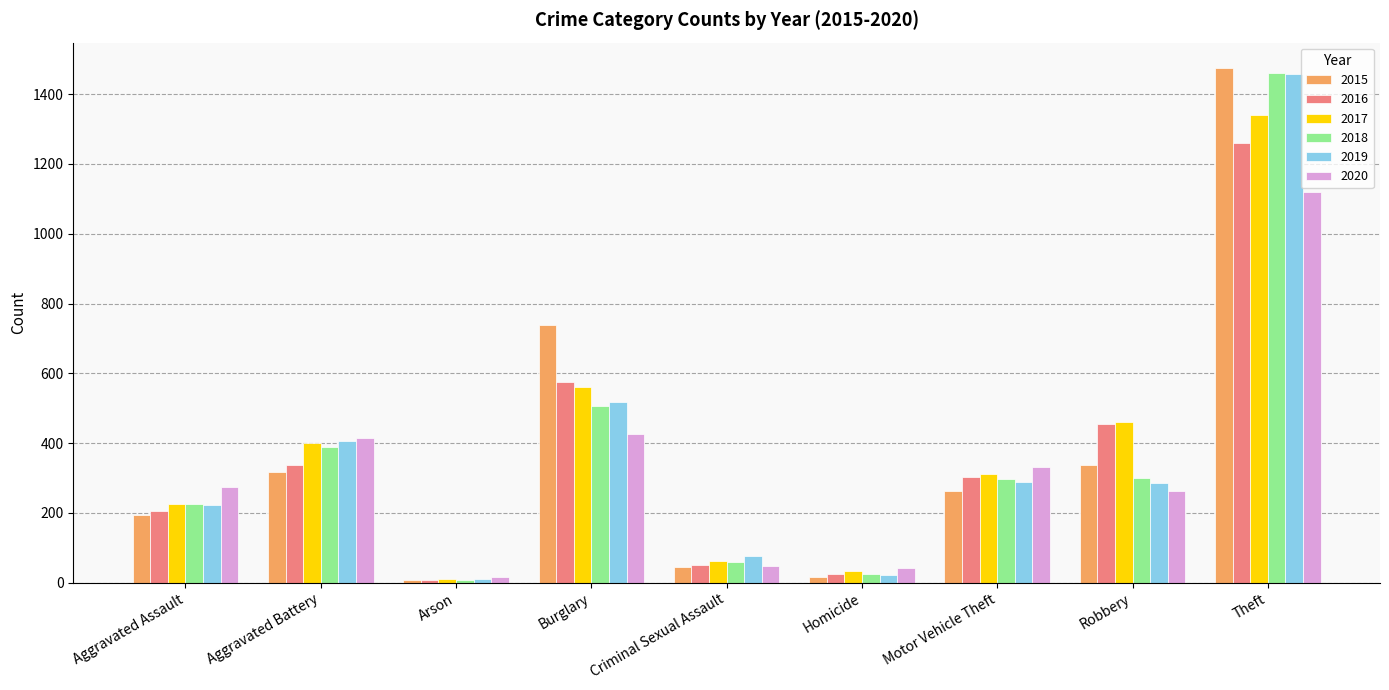

Is it true that 2019 equals 12 at Arson?

True